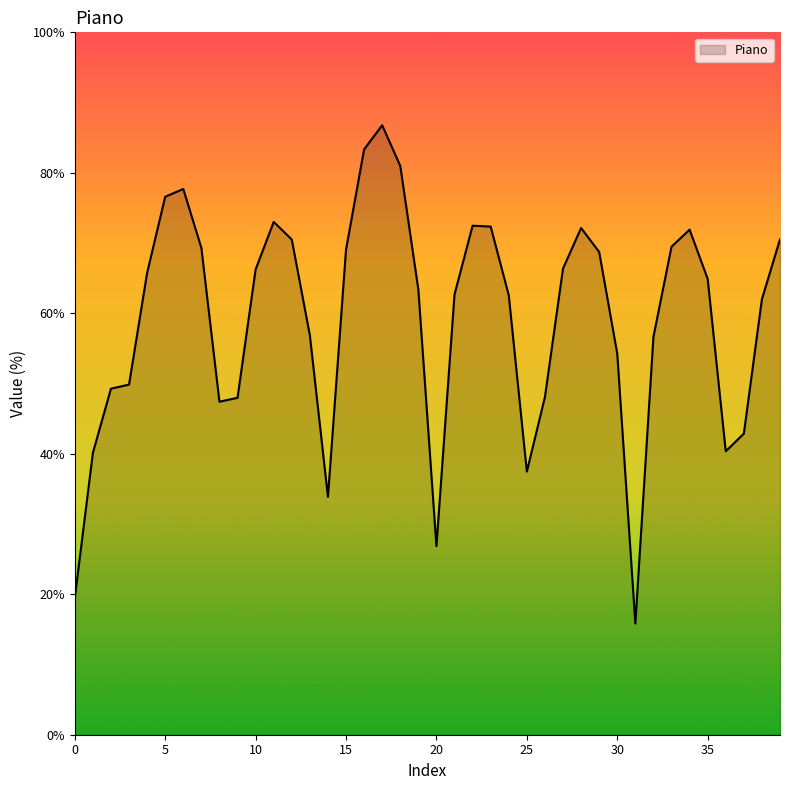

What is the minimum value shown in the chart?

15.8